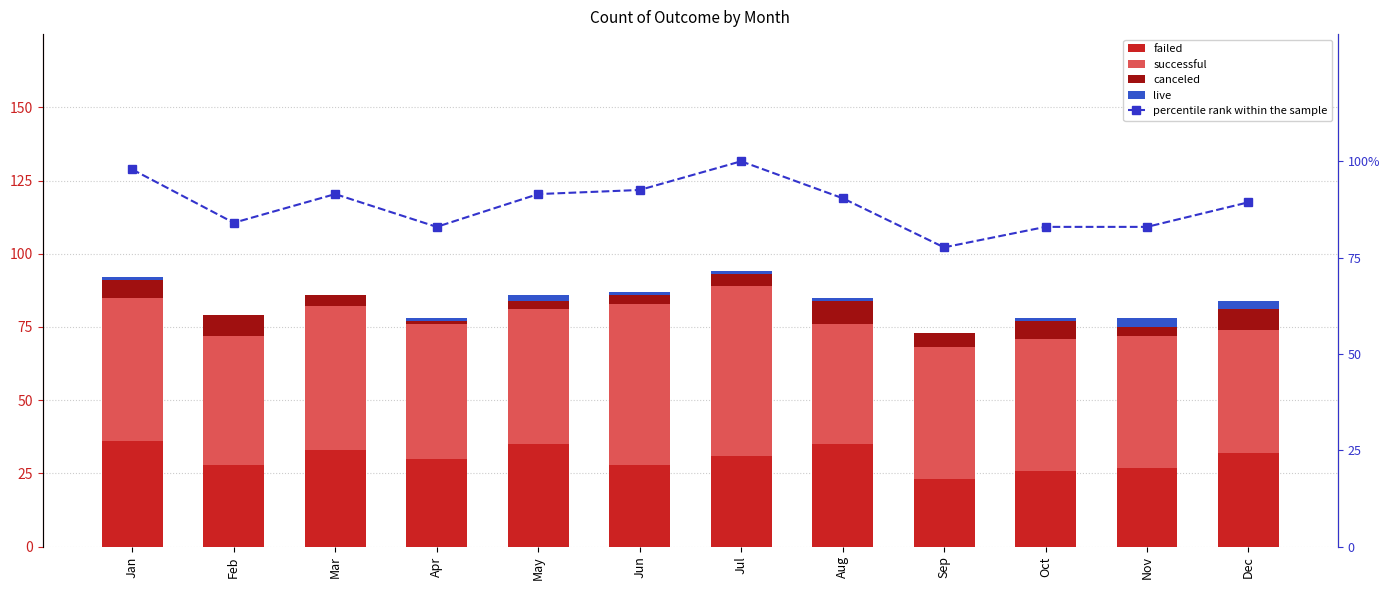

What is the total value across all series at Jun?

179.6